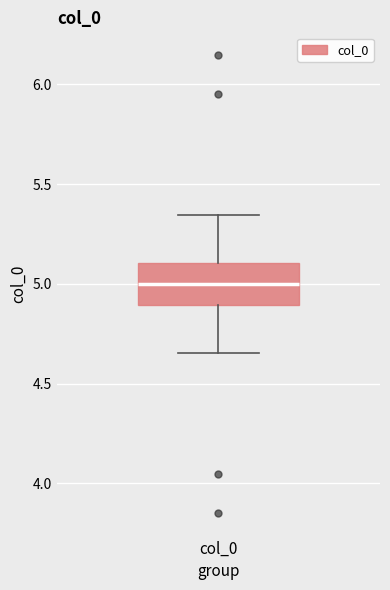

Read this box plot against the y-axis: the position of the median line, the range covered by the box, and the ends of both whiskers. The values are not printed on the chart, so give them approximately, as read against the axis.

median 5.00, box 4.90 to 5.10, whiskers 4.65 to 5.35